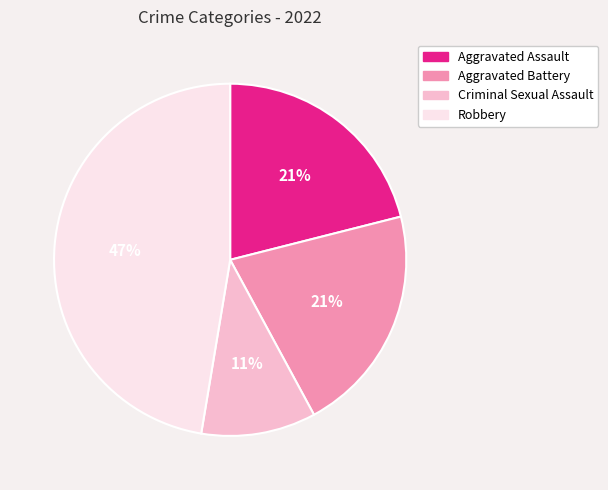

The Aggravated Battery slice represents 28% of the pie. True or false?

False